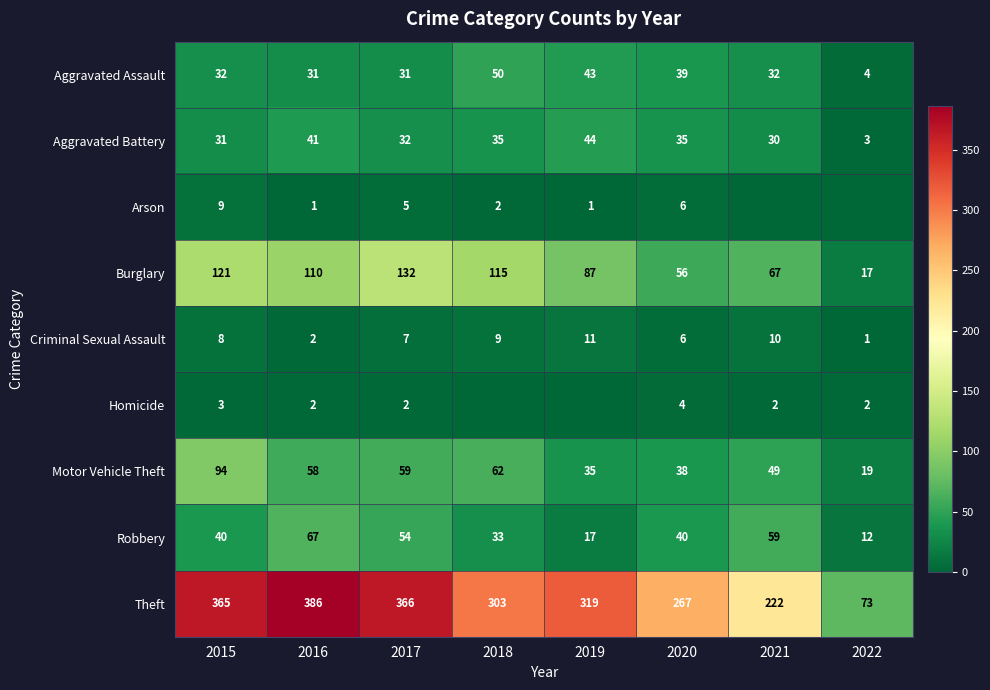

At which category is the sum across all series the highest?

2015